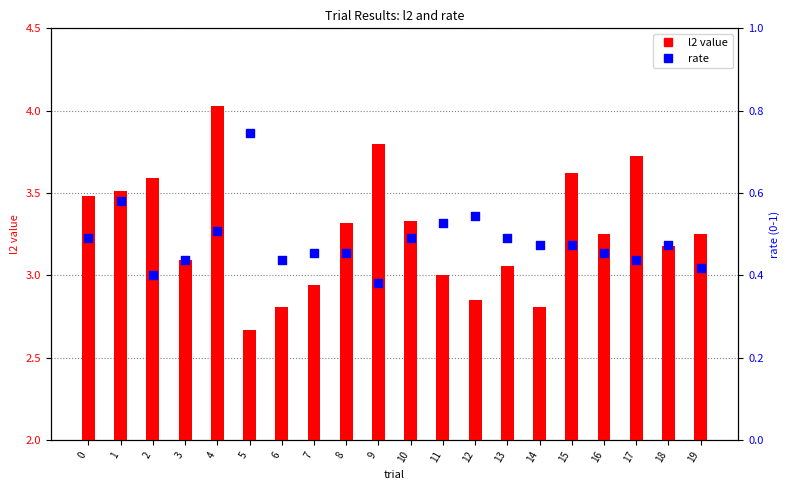

At which category is the sum across all series the highest?

4